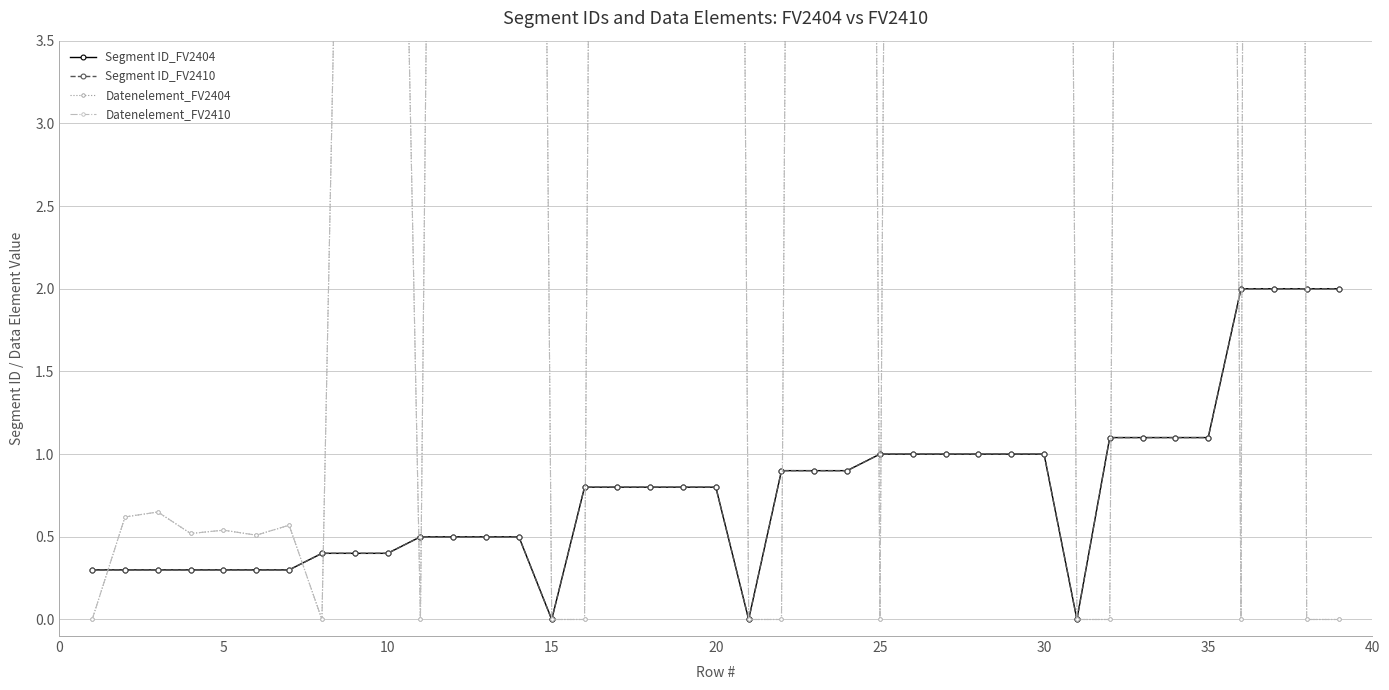

List the series in order of their peak value, lowest first.

Segment ID_FV2404, Segment ID_FV2410, Datenelement_FV2404, Datenelement_FV2410